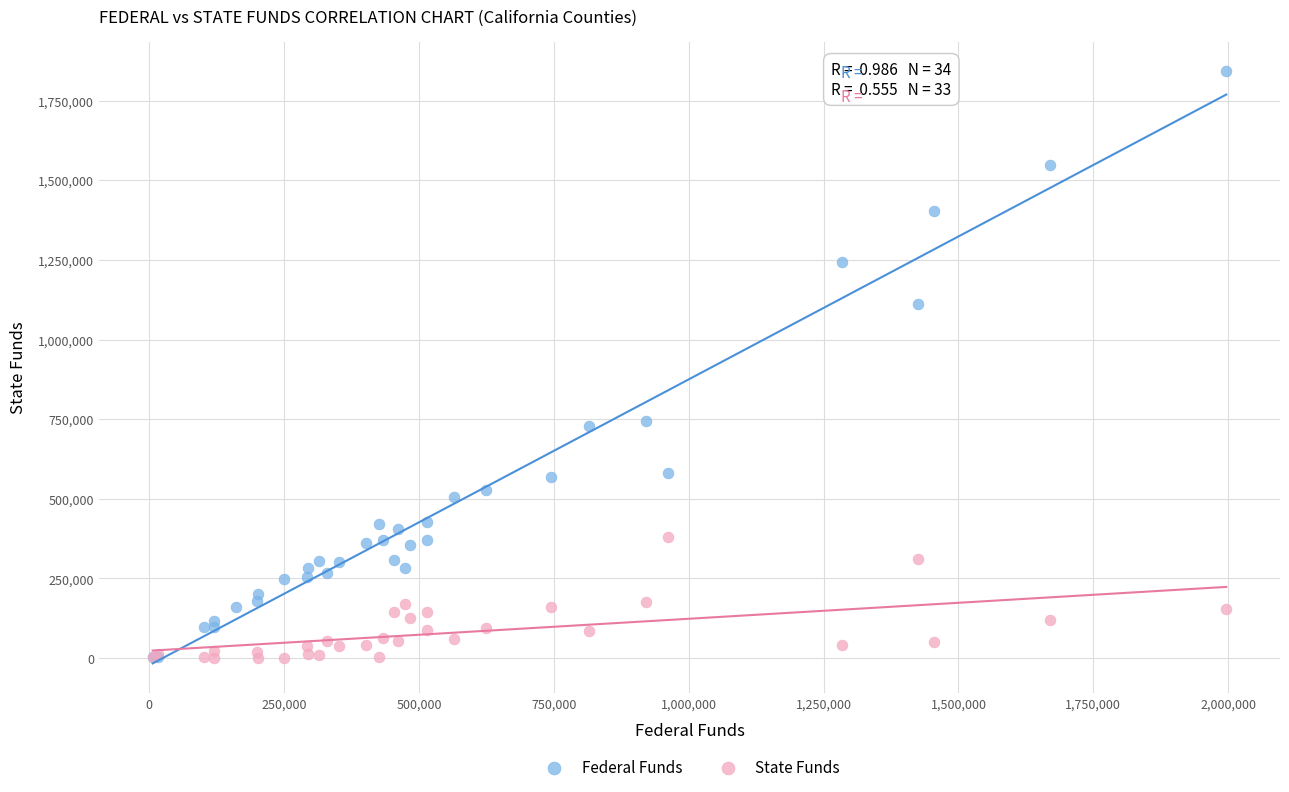

Which series has the largest Y range (max minus min)?

Federal Funds